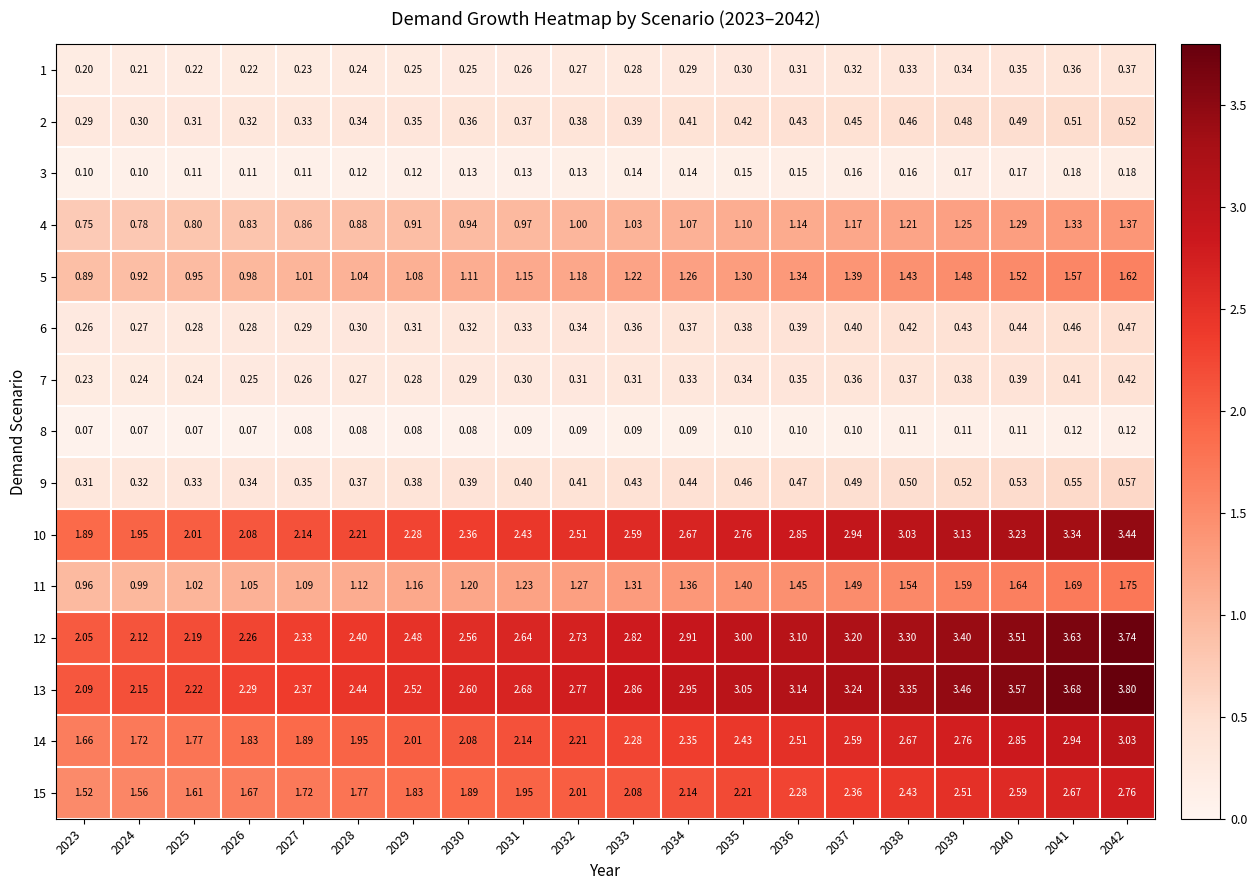

At which category is the sum across all series the highest?

2042